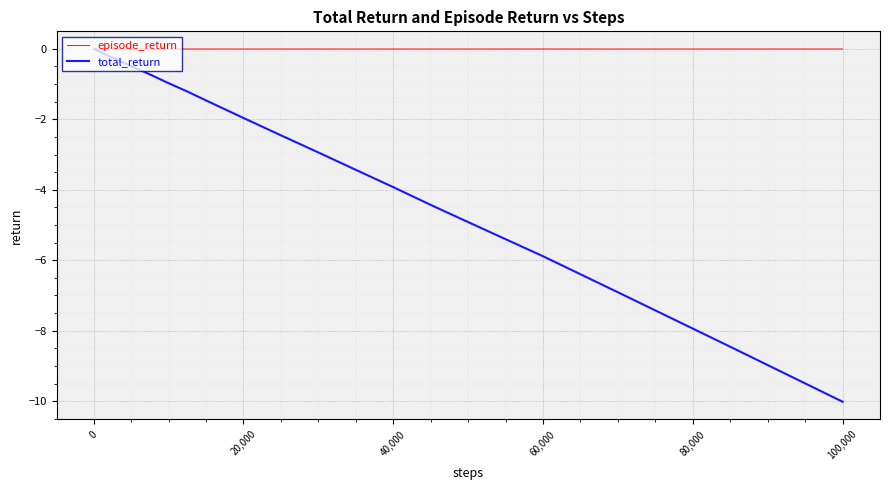

What is the smallest value displayed?

-10.0